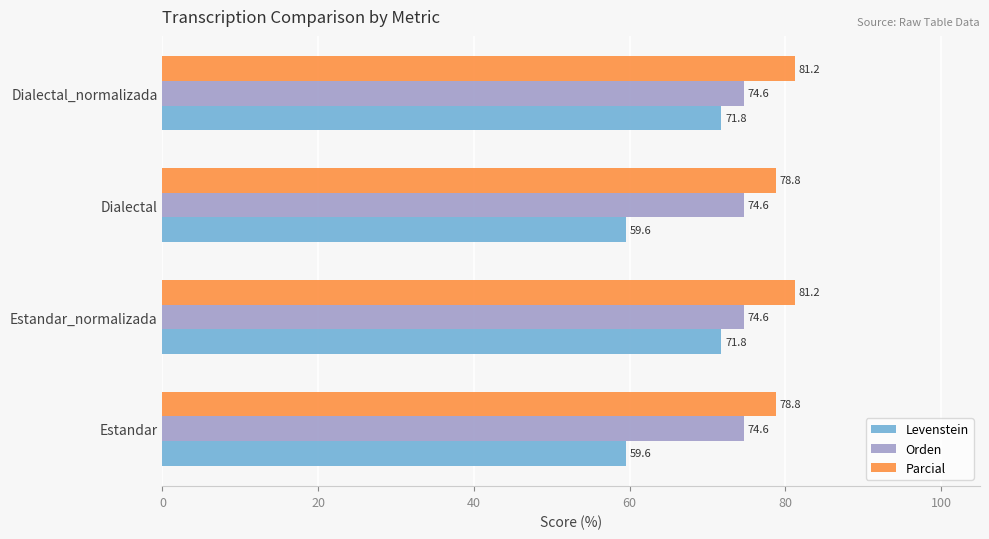

At how many categories does at least one series exceed 62?

4